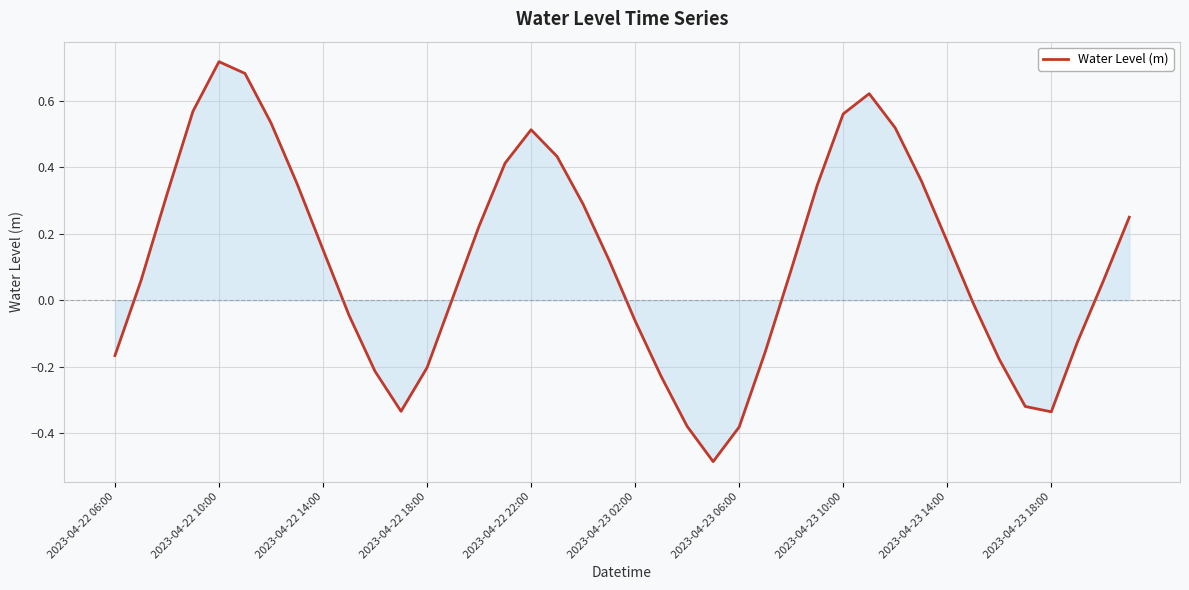

What is the difference between the maximum and minimum values?

1.2